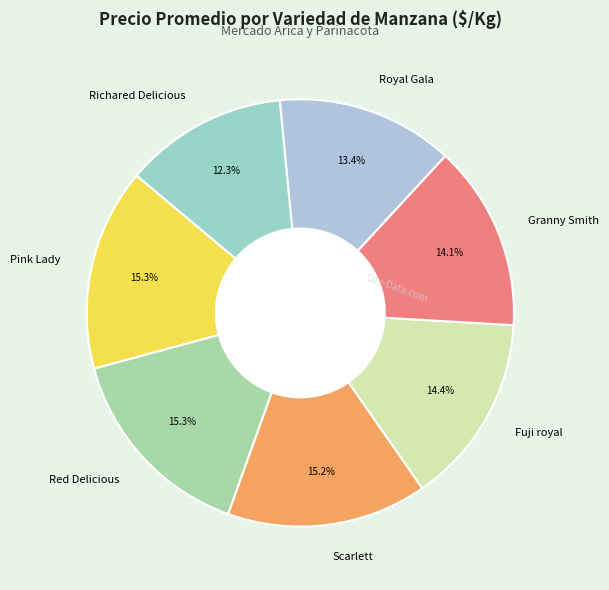

Approximately how many times larger is the value at Scarlett compared to Royal Gala?

1.1